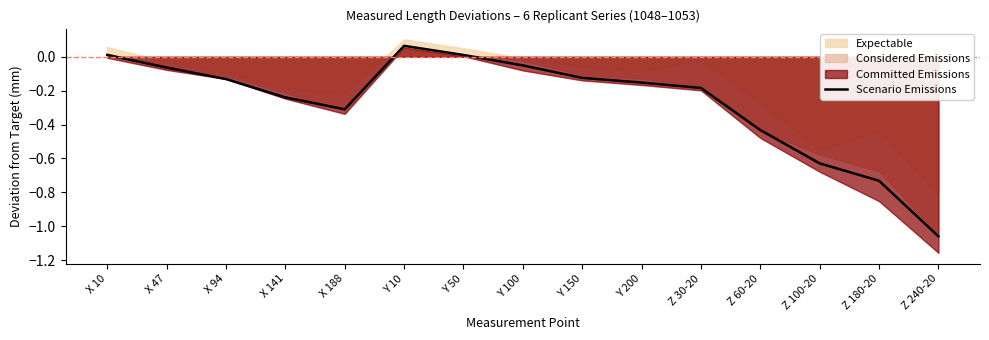

How many lines are shown in the chart?

1